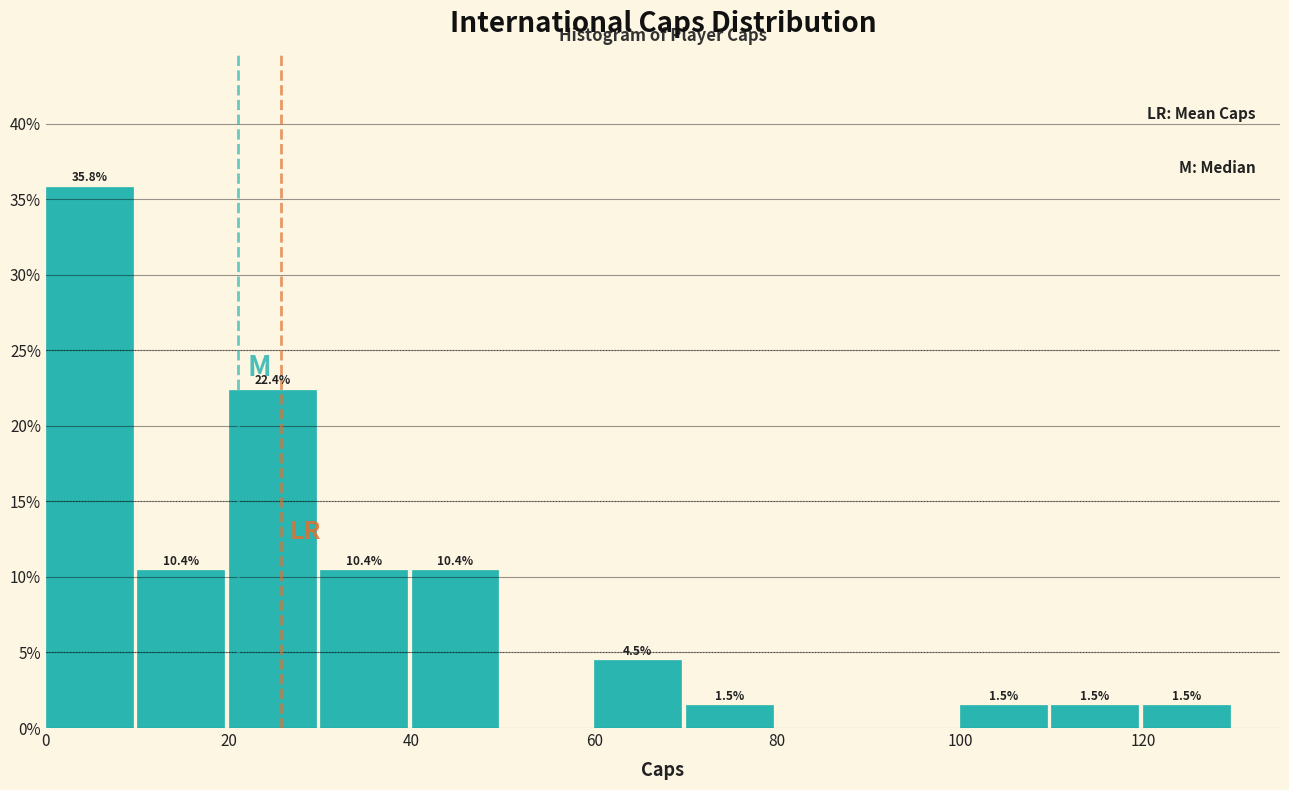

Over which range of the x-axis is the bar tallest?

0 to 10